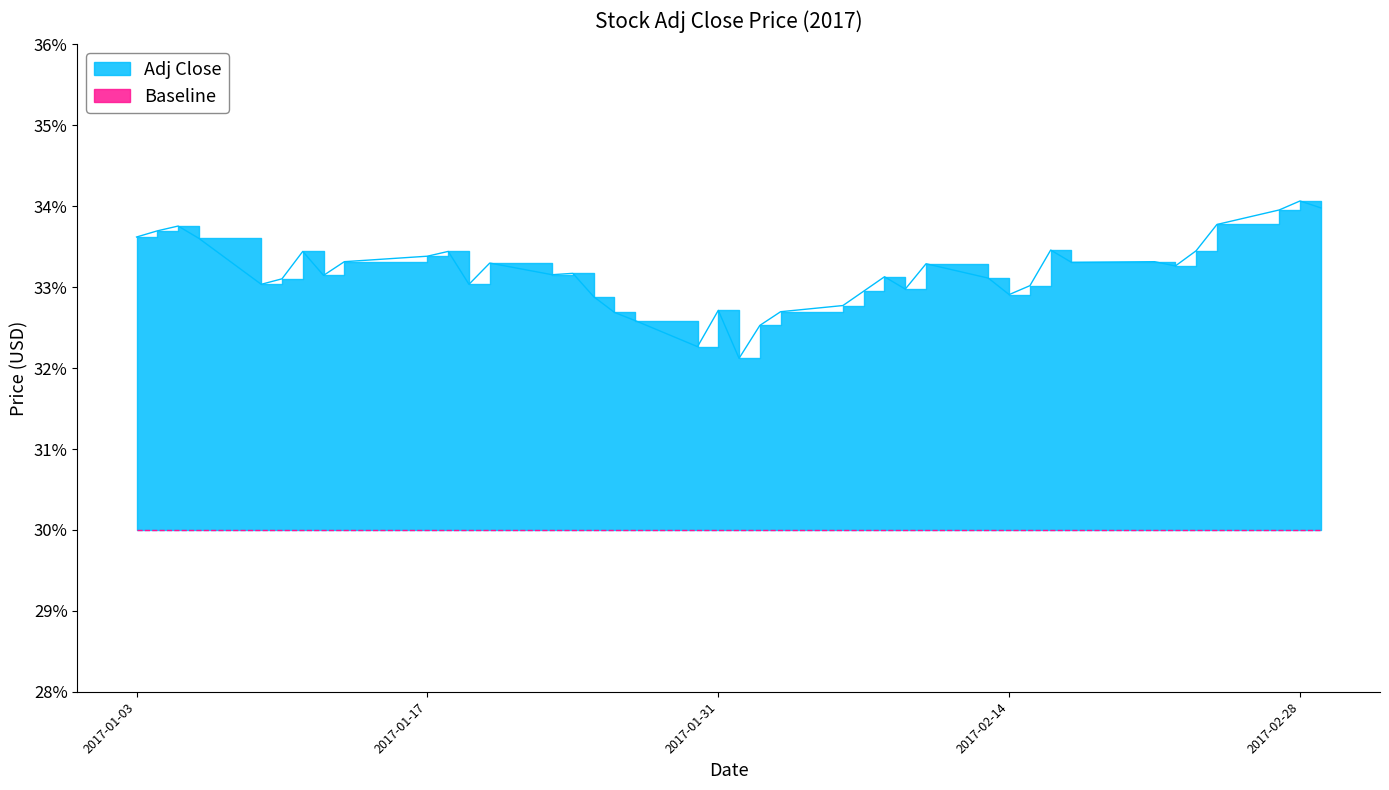

List the labels in order of value, largest first.

2017-02-28, 2017-03-01, 2017-02-27, 2017-02-24, 2017-01-05, 2017-01-04, 2017-01-03, 2017-01-06, 2017-02-16, 2017-02-23, 2017-01-11, 2017-01-18, 2017-01-17, 2017-01-13, 2017-02-21, 2017-02-17, 2017-01-20, 2017-02-10, 2017-02-22, 2017-01-24, 2017-01-23, 2017-01-12, 2017-02-08, 2017-02-13, 2017-01-10, 2017-01-09, 2017-01-19, 2017-02-15, 2017-02-09, 2017-02-07, 2017-02-14, 2017-01-25, 2017-02-06, 2017-01-31, 2017-02-03, 2017-01-26, 2017-01-27, 2017-02-02, 2017-01-30, 2017-02-01